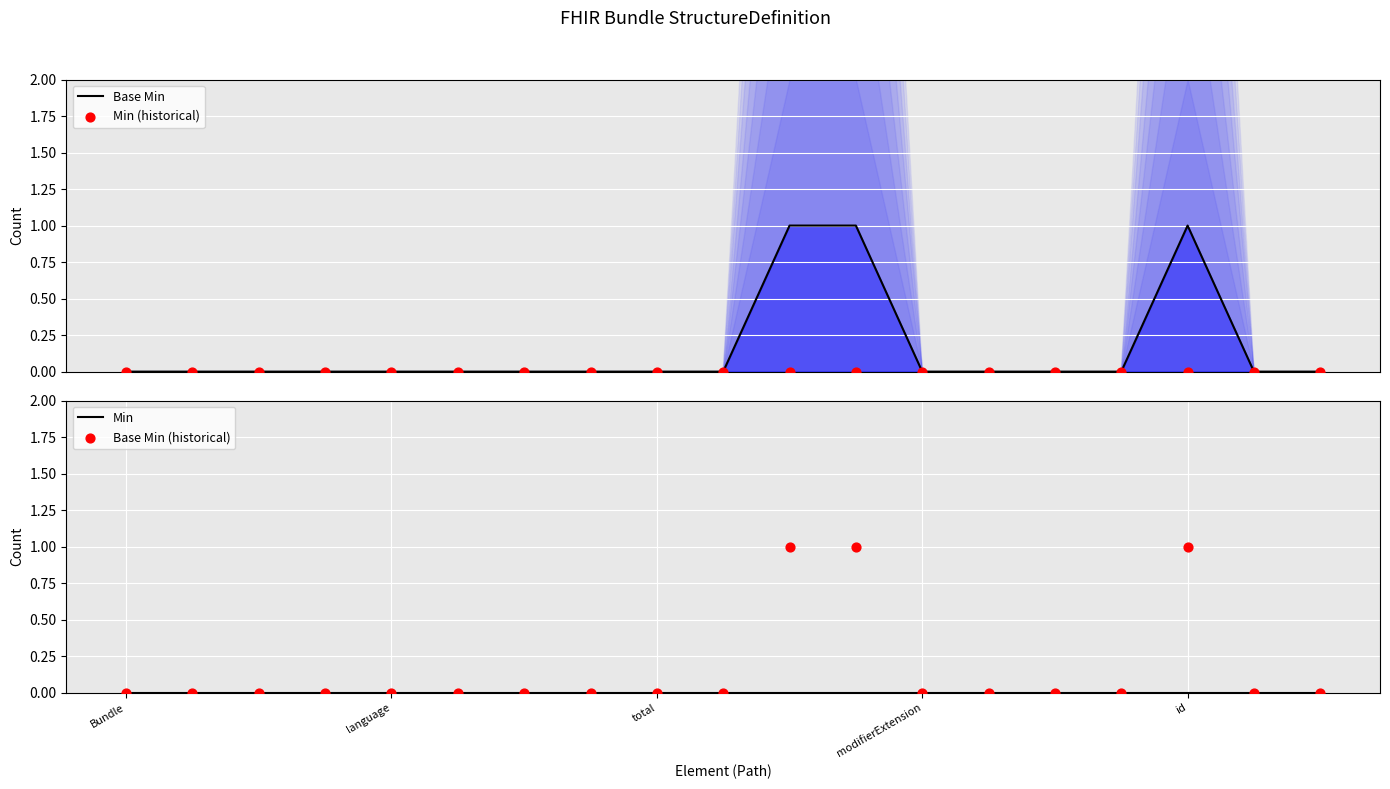

At which category is the sum across all series the highest?

10